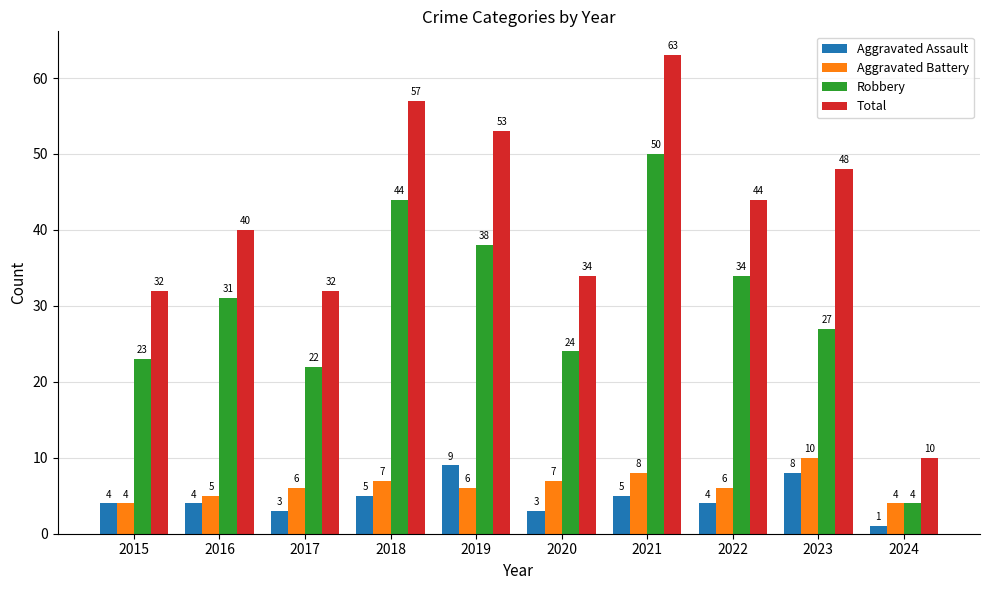

Between 2018 and 2024, which series saw the biggest shift?

Total